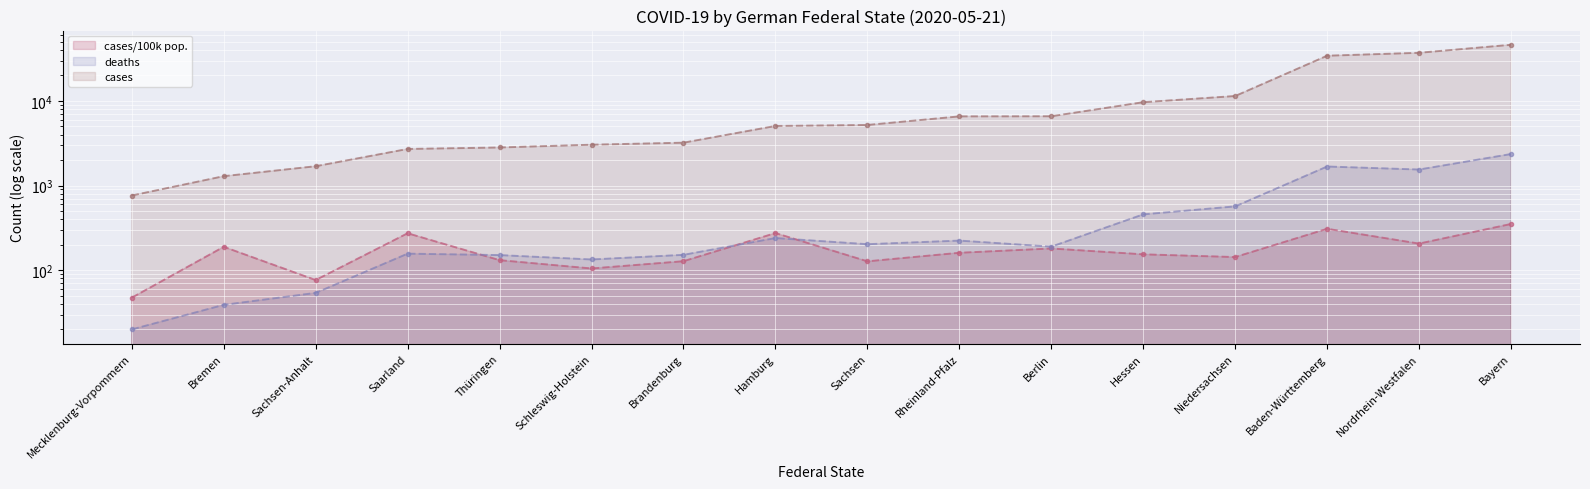

What is the spread (max minus min) of values at Rheinland-Pfalz?

6405.3